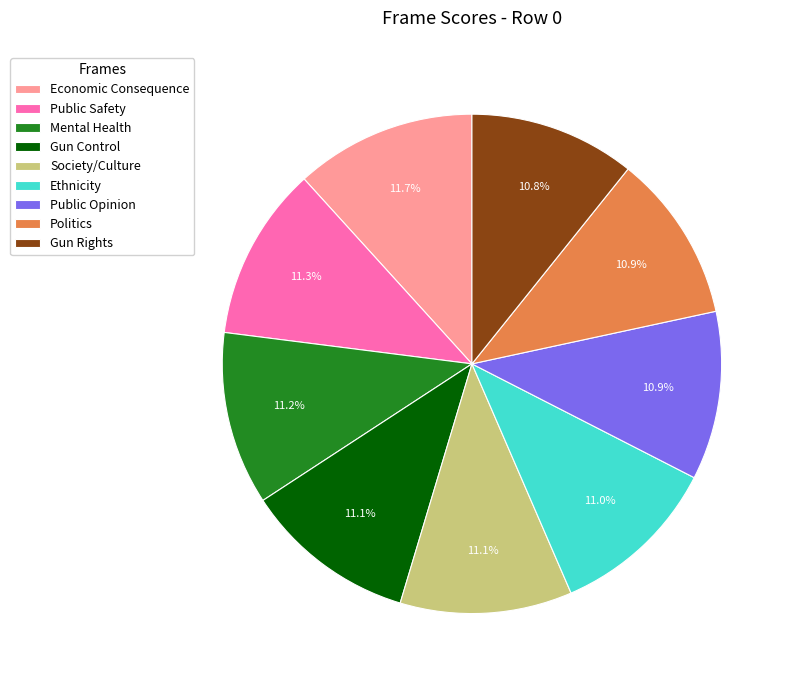

What portion of the pie excludes Gun Control?

88.9%